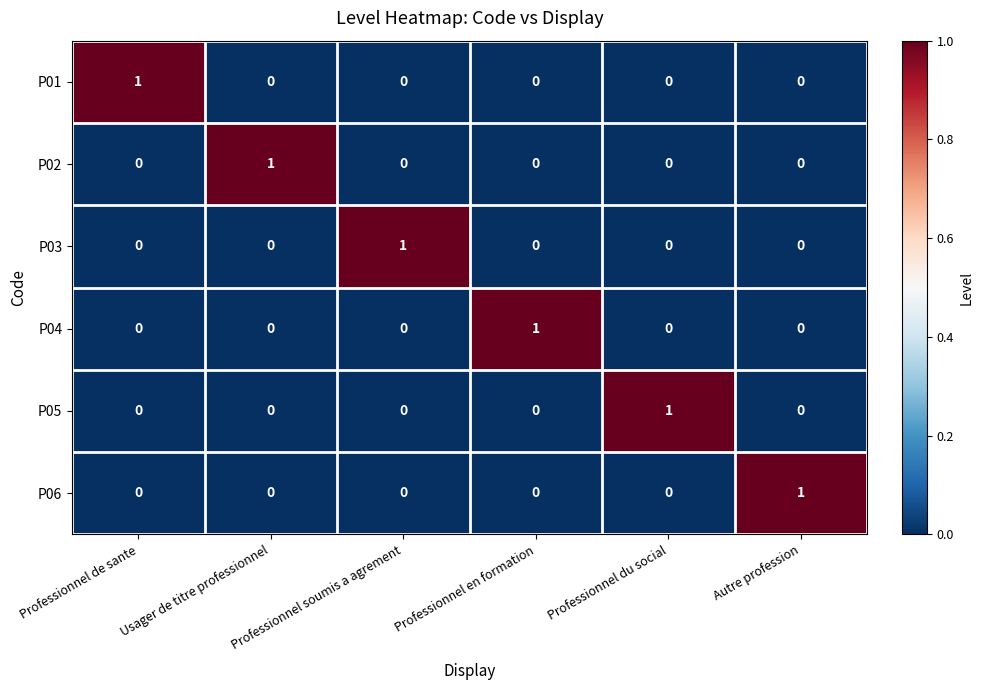

Is it true that P04 equals 0 at Usager de titre professionnel?

True